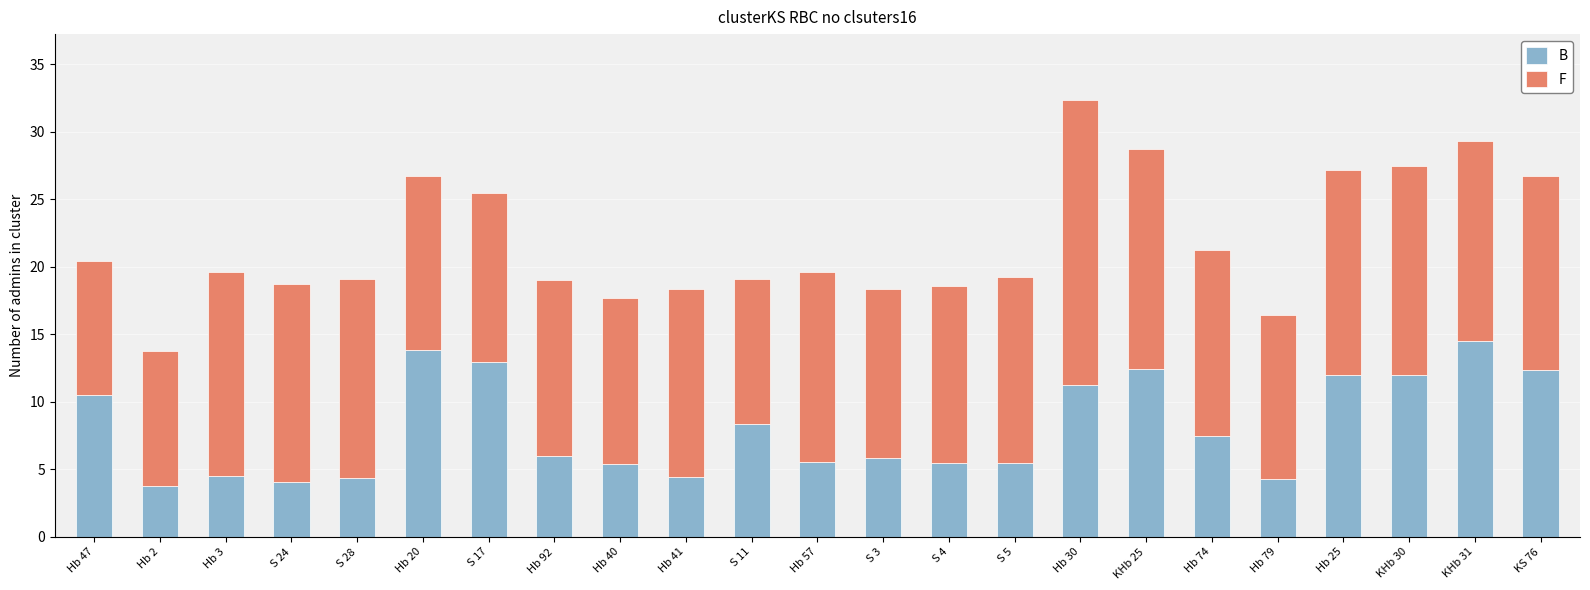

Between Hb 2 and KS 76, which series saw the biggest shift?

B